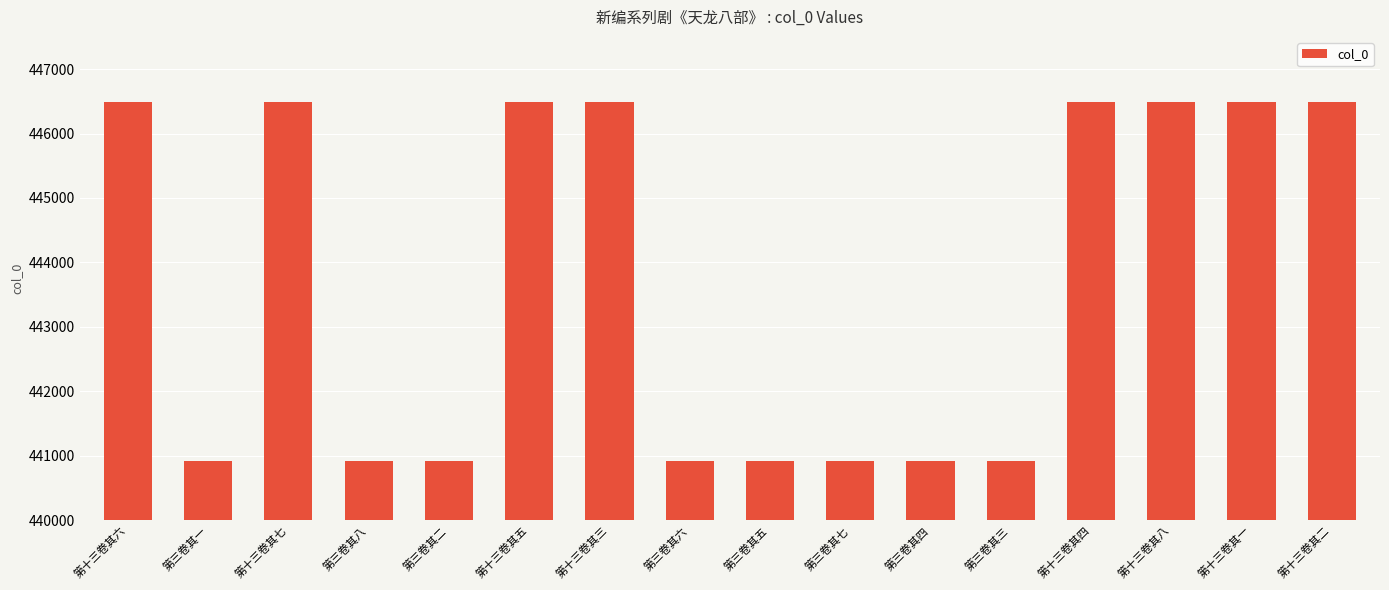

Read the value at 第十三卷其八, to the nearest 10.

446490